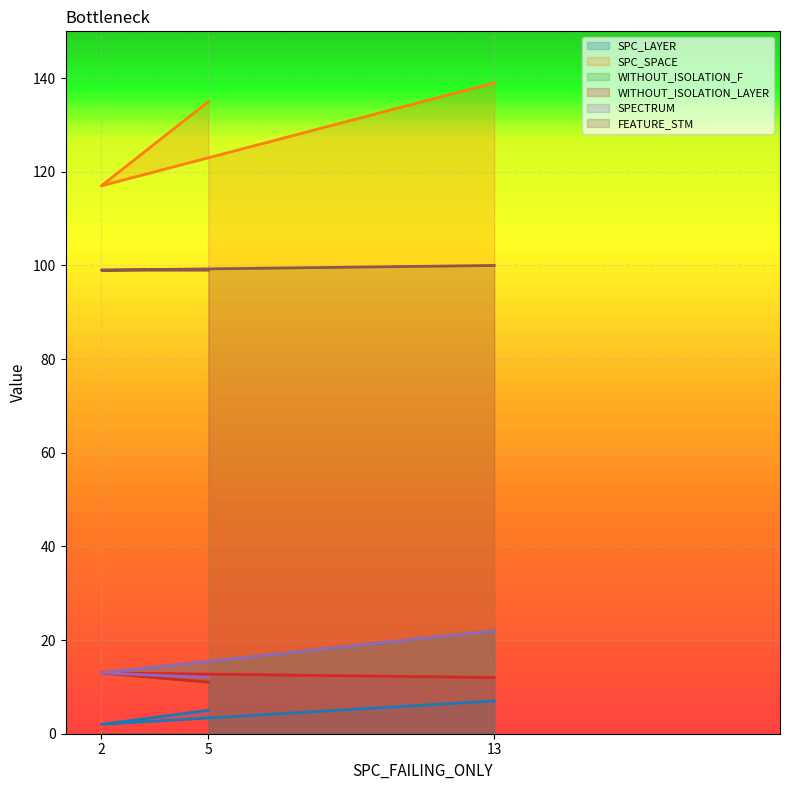

Reading left to right, list all the values displayed in this chart.

SPC_LAYER: 5	2	7
SPC_SPACE: 135	117	139
WITHOUT_ISOLATION_F: 11	13	22
WITHOUT_ISOLATION_LAYER: 11	13	12
SPECTRUM: 12	13	22
FEATURE_STM: 99	99	100